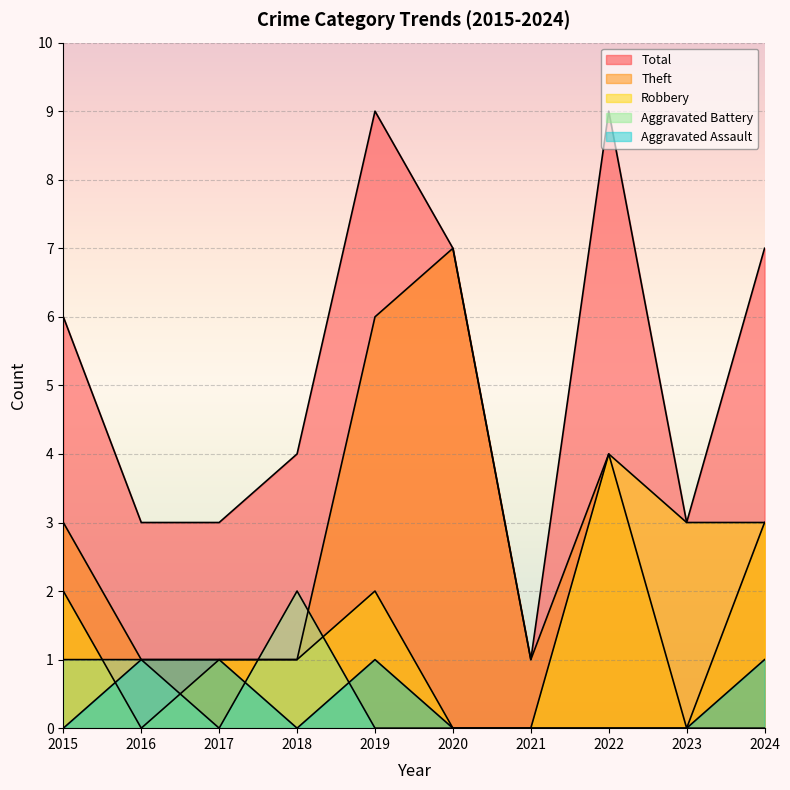

What is the difference between the maximum and minimum values in the Total series?

8